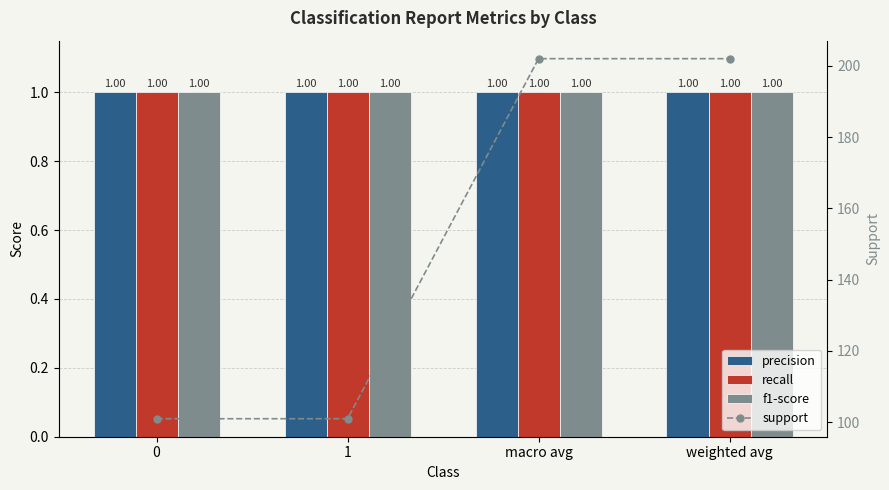

What are all the series names shown in the legend?

precision, recall, f1-score, support